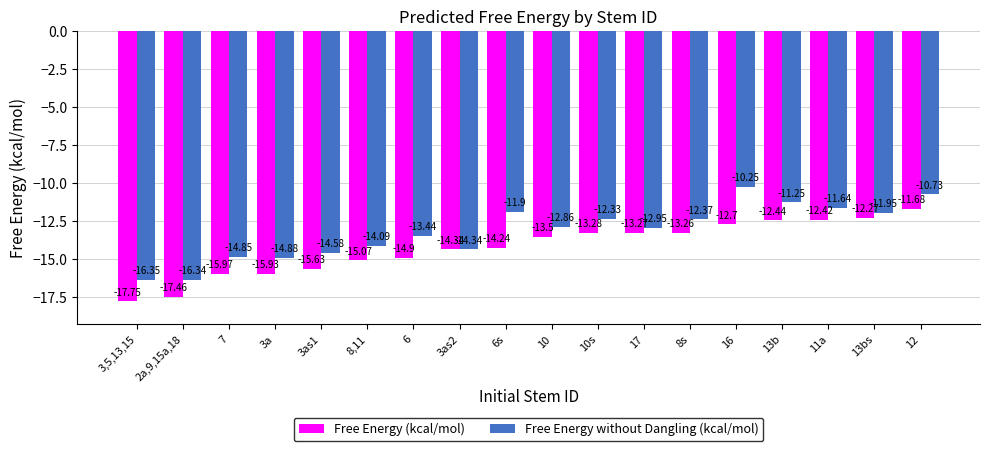

How many categories are shown in the chart?

18